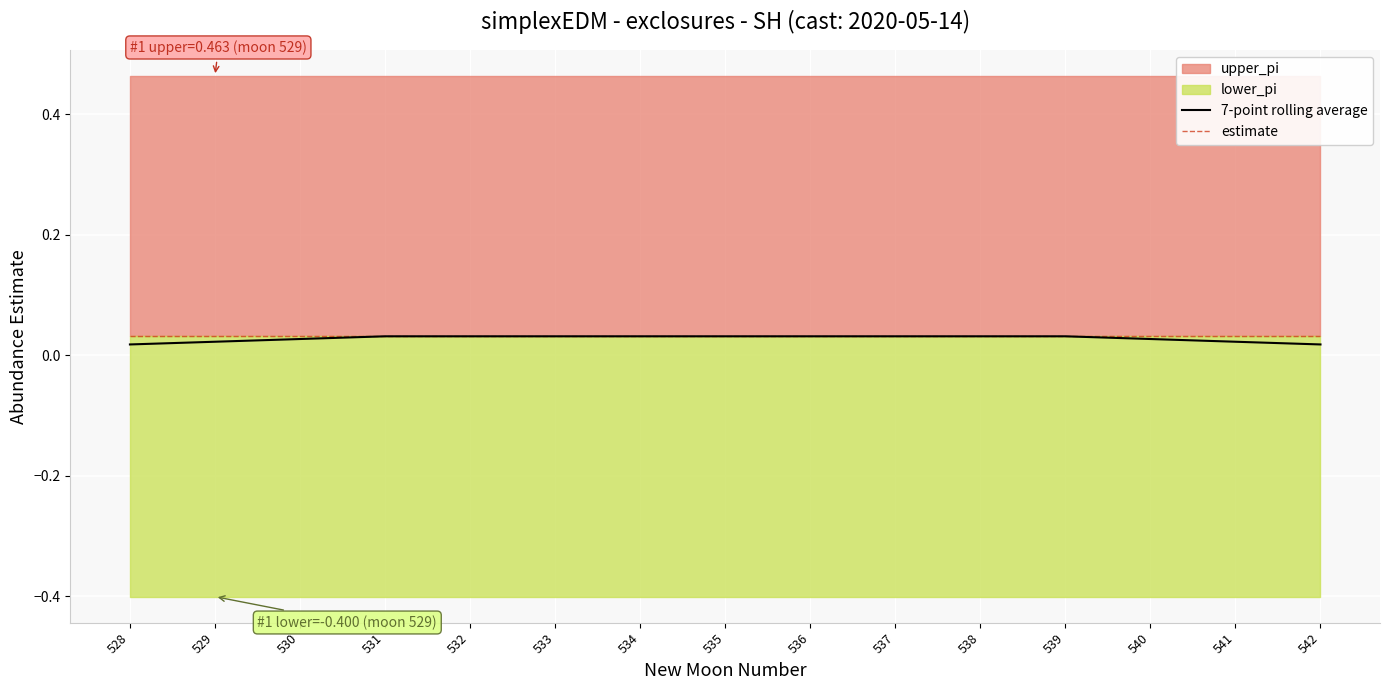

Which category has the lowest value across all series?

528